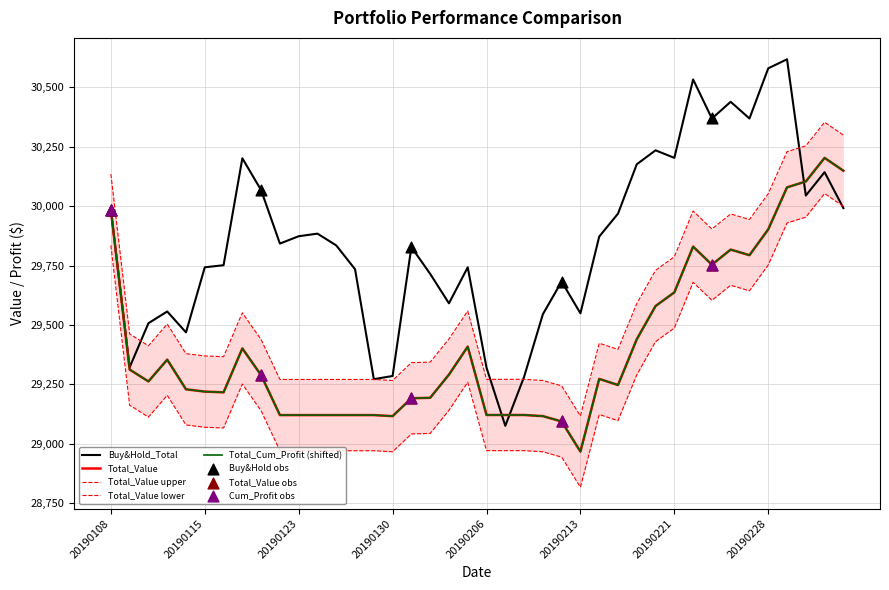

Is the value of Total_Cum_Profit at 20190205 greater than the value of Total_Value at 20190129?

Yes